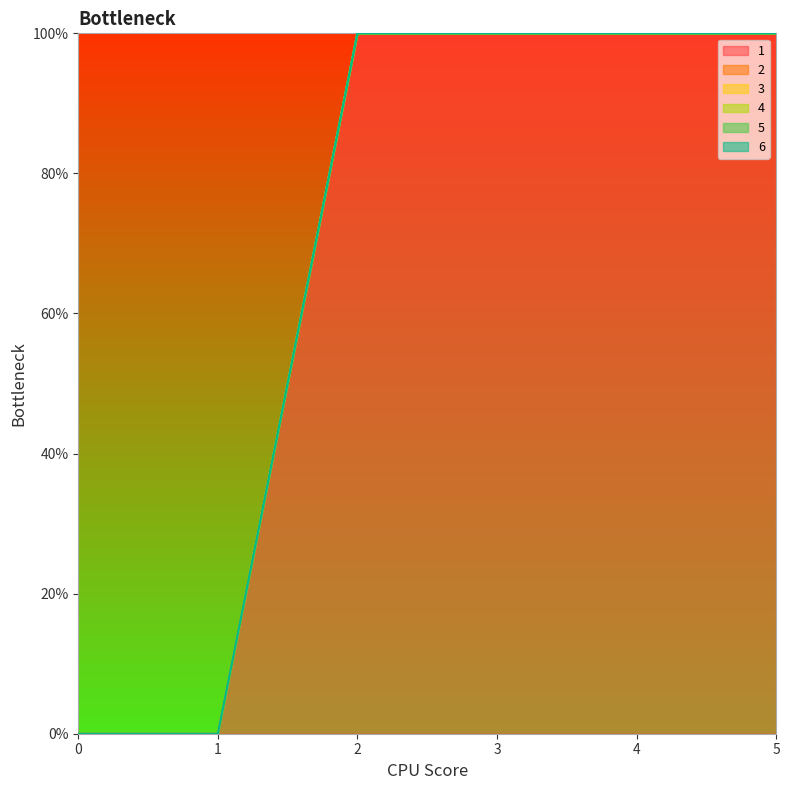

List the series in order of their peak value, lowest first.

2, 3, 4, 5, 6, 1